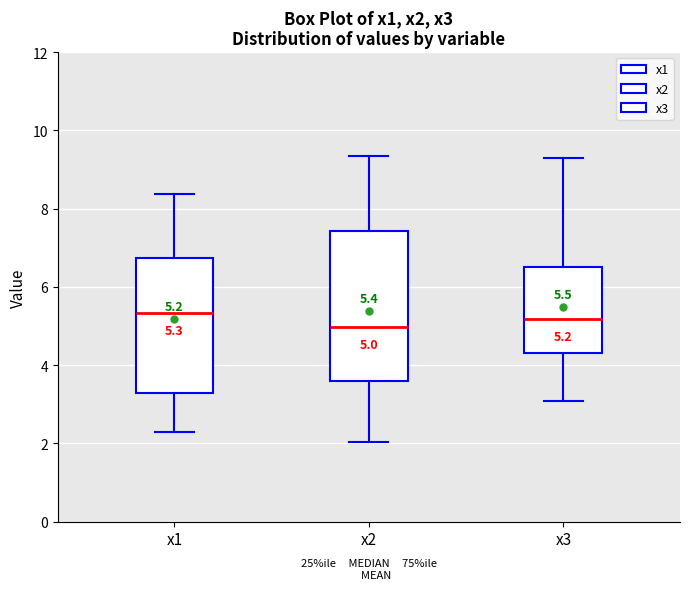

Which box has the lowest median line?

x2